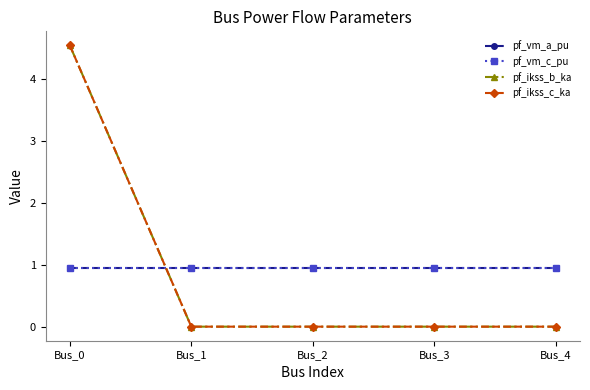

The pf_vm_a_pu series shows 0.3 at Bus_3. True or false?

False